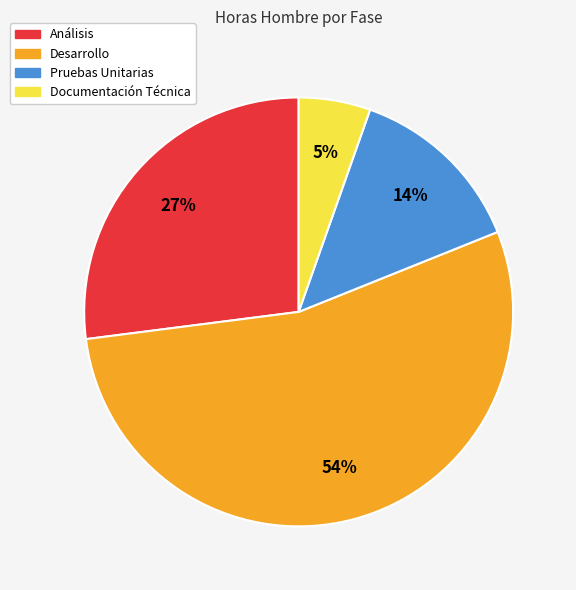

Which category has the smallest portion of the pie?

Documentación Técnica